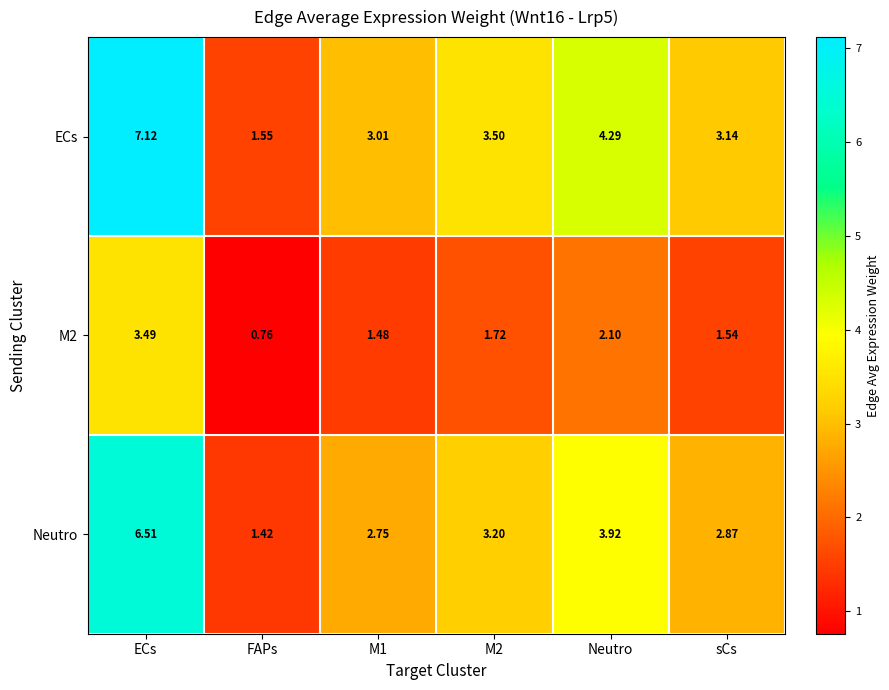

Which label corresponds to the smallest value in the chart?

FAPs